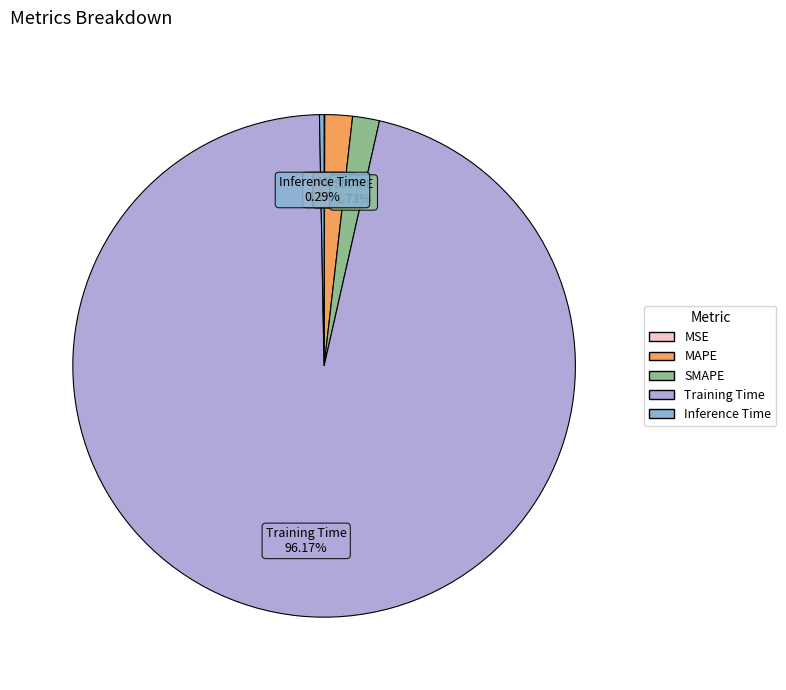

Do MAPE and Inference Time together represent more than half of the pie?

No